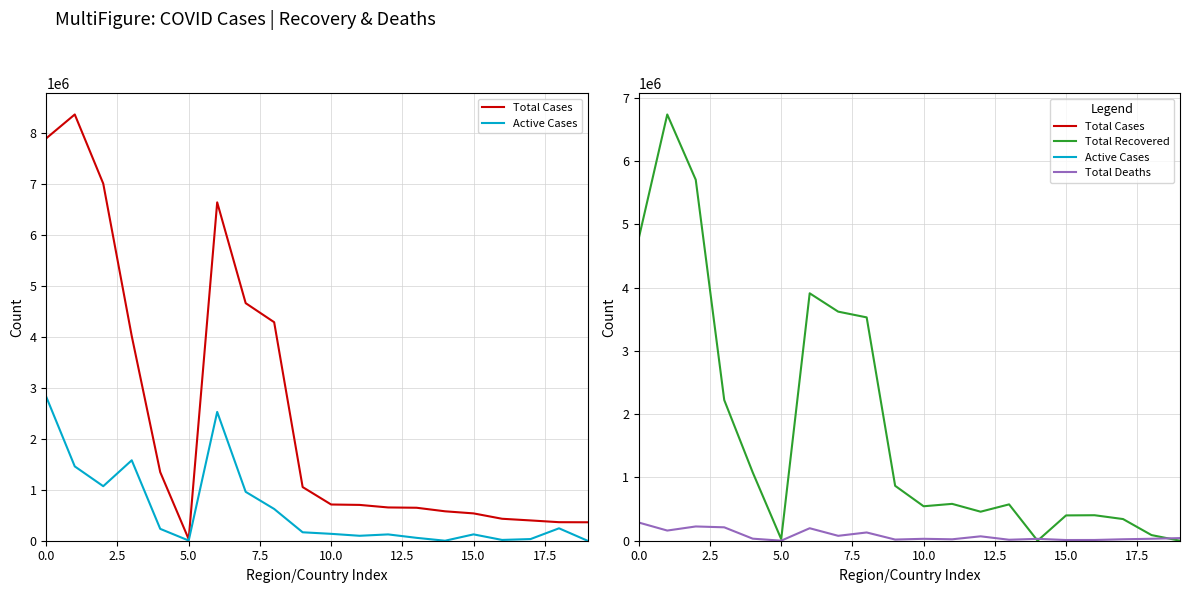

Which series has the widest spread of values?

Total Cases